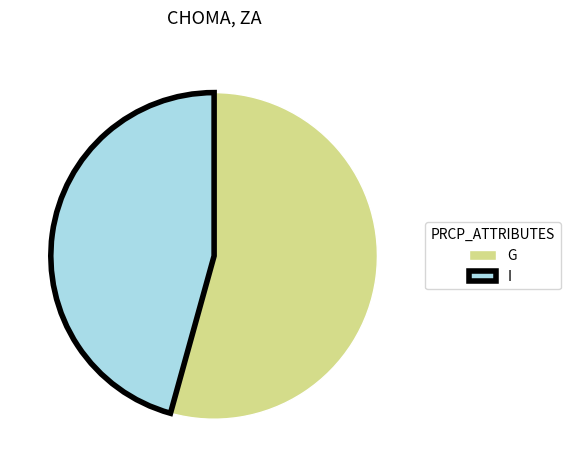

Is I the majority of the pie?

No